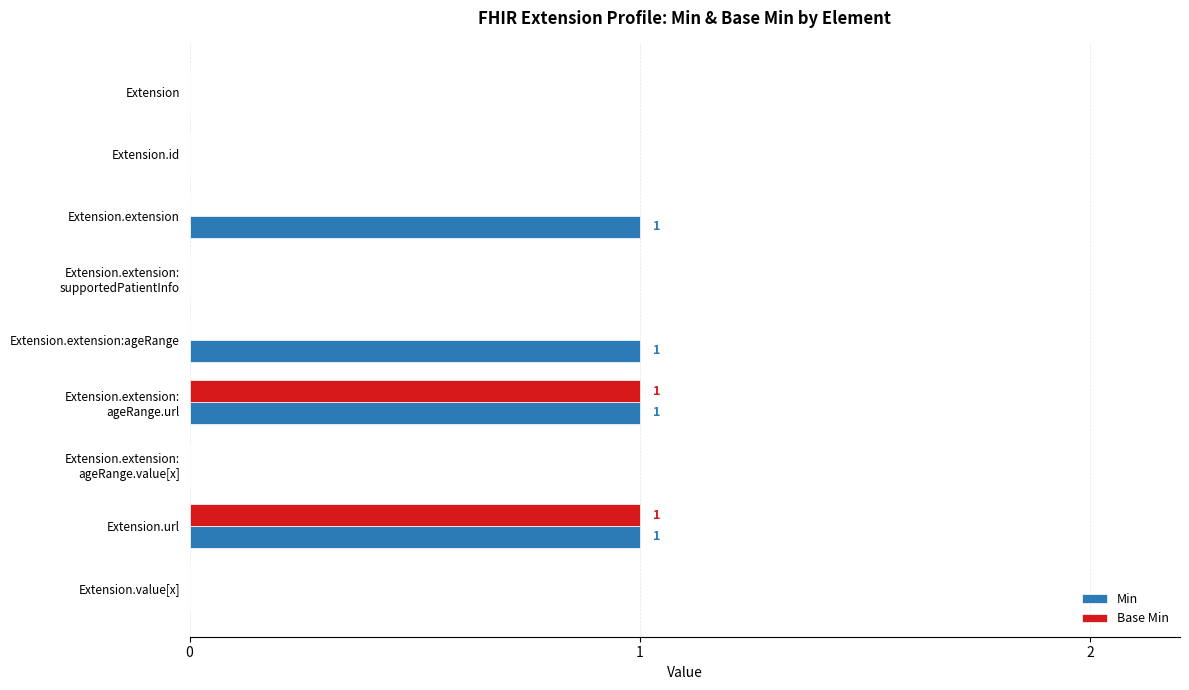

Which series changed the most between Extension.extension and Extension.url?

Base Min